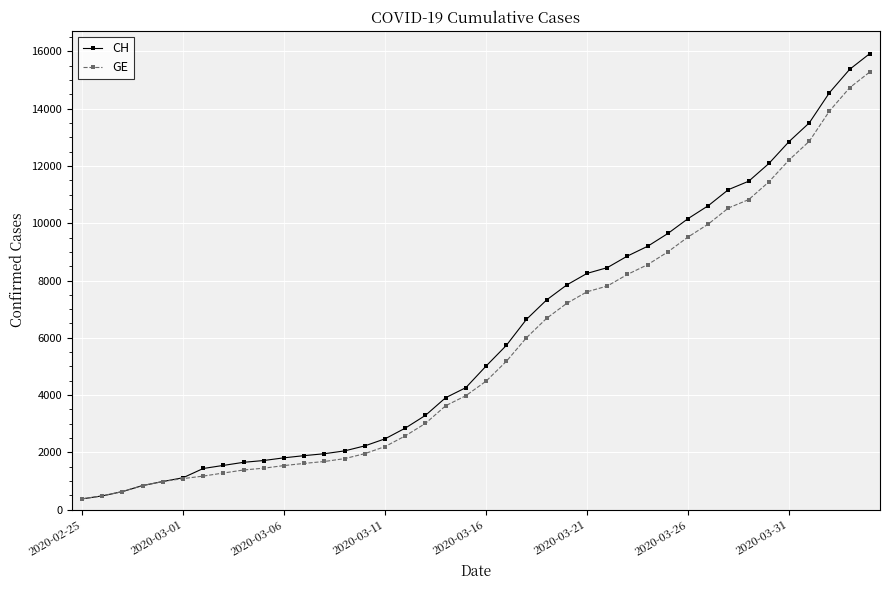

What is the value of the GE point at the 40th from the left?

15284